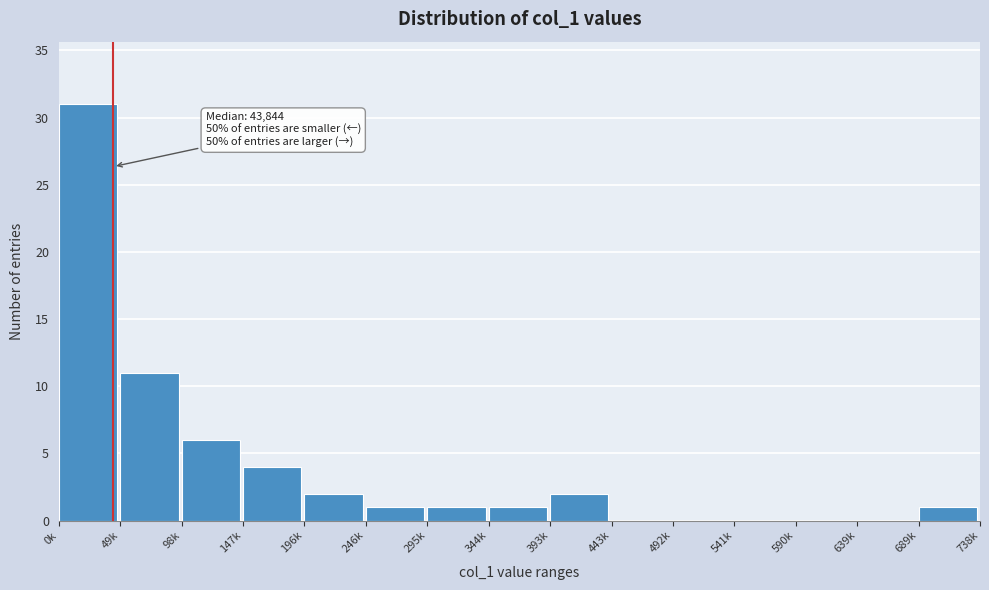

Reading left to right, transcribe all the data shown in this chart.

0k=31	49k=11	98k=6	147k=4	196k=2	246k=1	295k=1	344k=1	393k=2	443k=0	492k=0	541k=0	590k=0	639k=0	689k=1